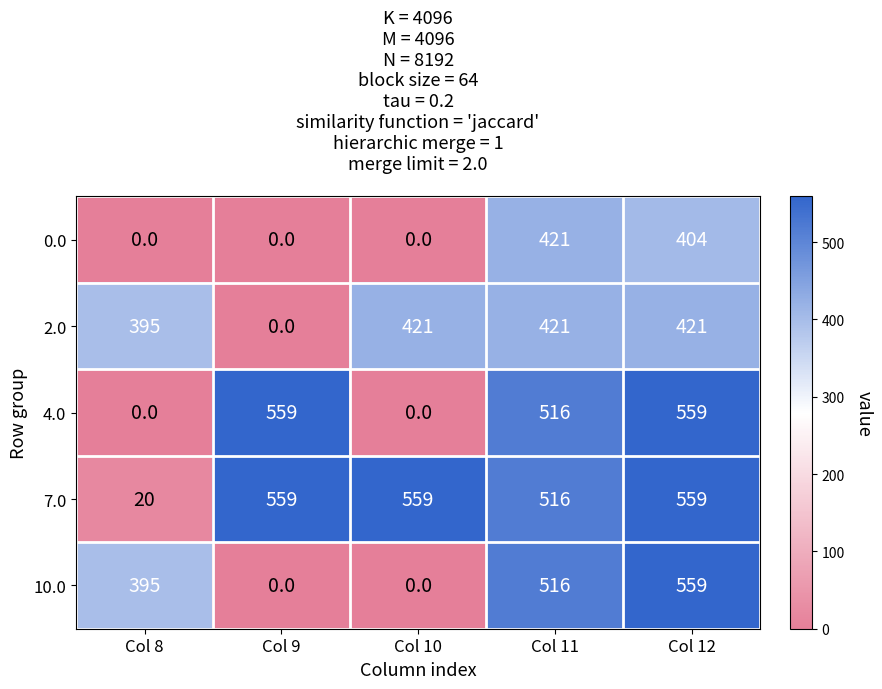

Which series has the largest total across all categories?

7.0